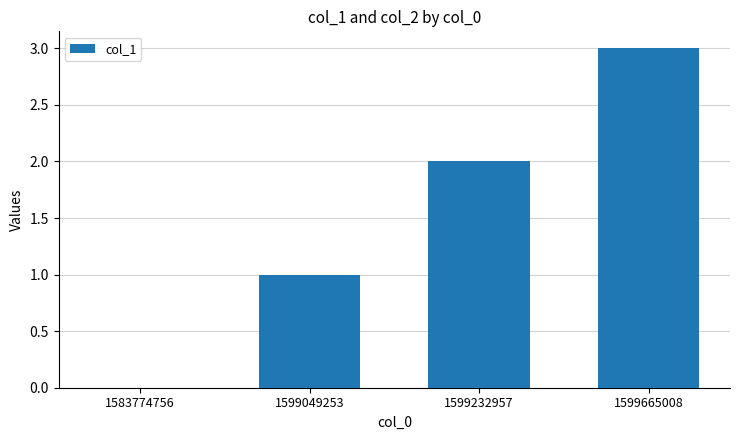

Is it true that the value at 1599232957 is 3?

False